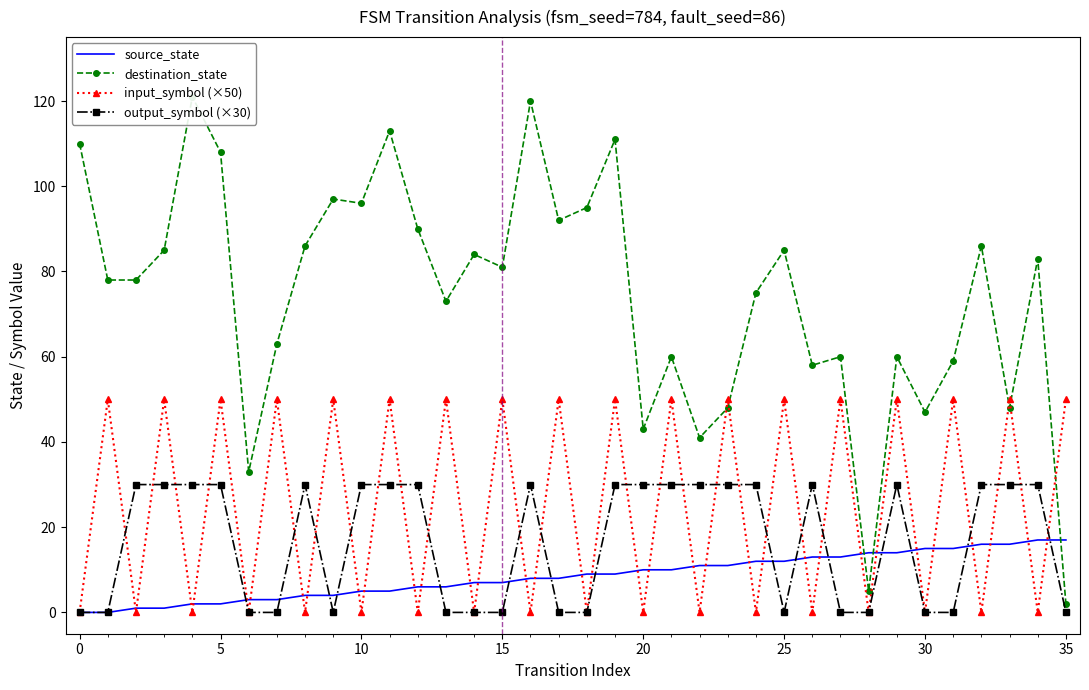

List the series in order of their peak value, lowest first.

source_state, output_symbol (×30), input_symbol (×50), destination_state